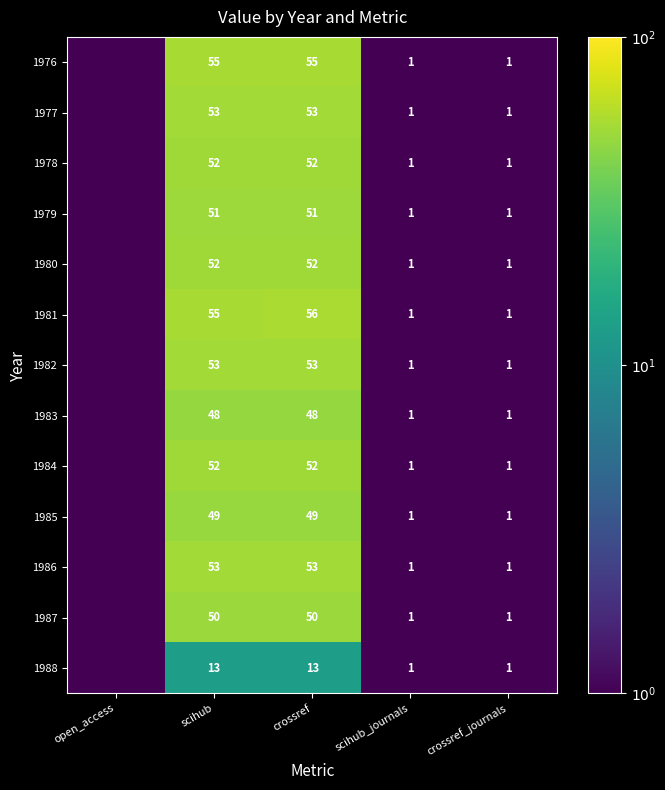

What is the total value across all series at scihub?

636.0